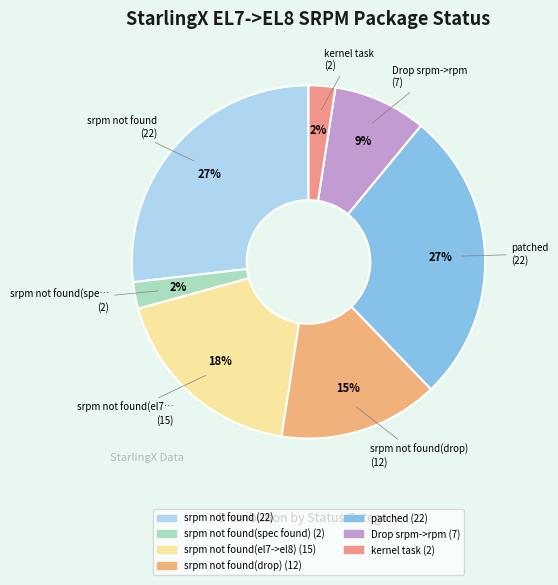

Count the number of slices in the pie.

7